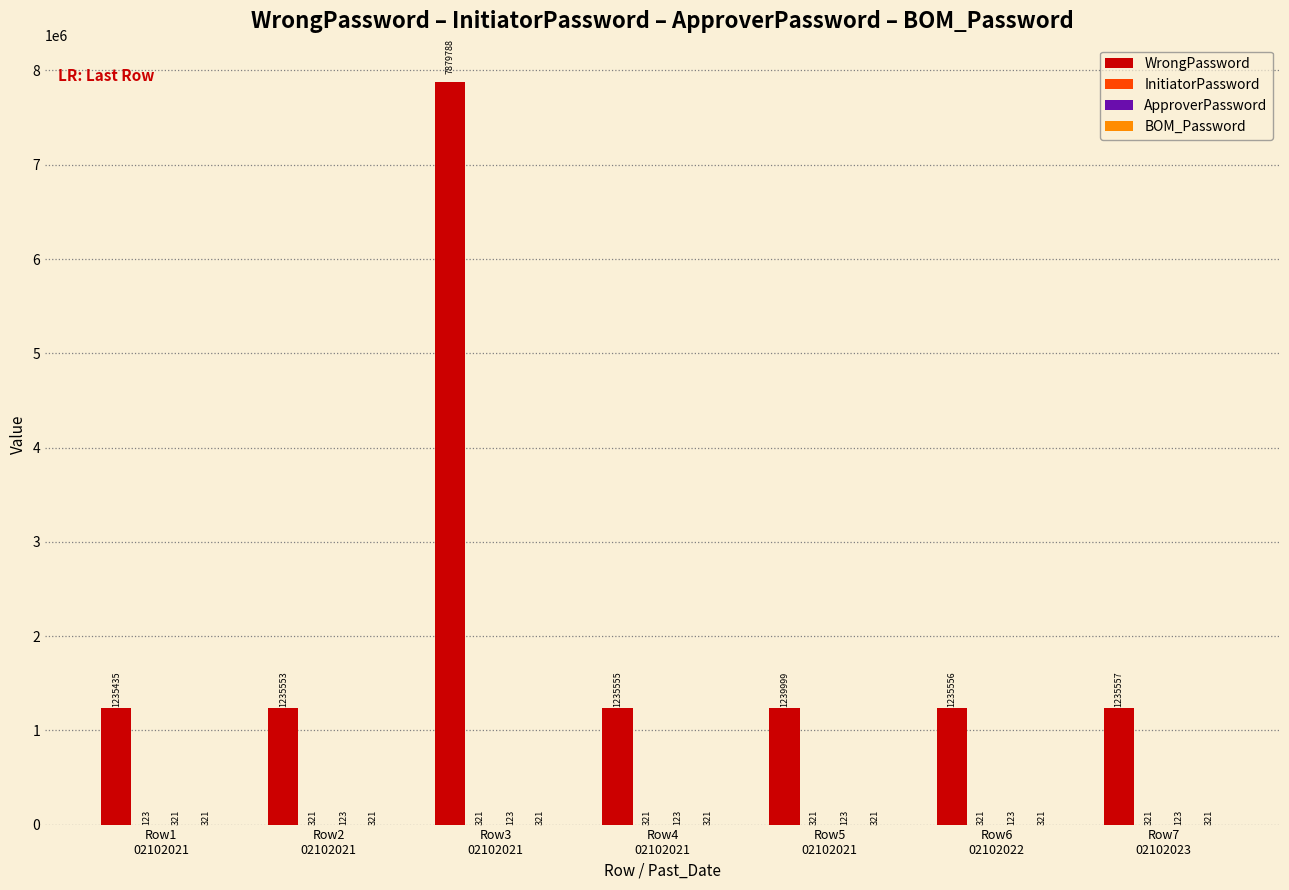

What is the highest value of the WrongPassword series?

7879788